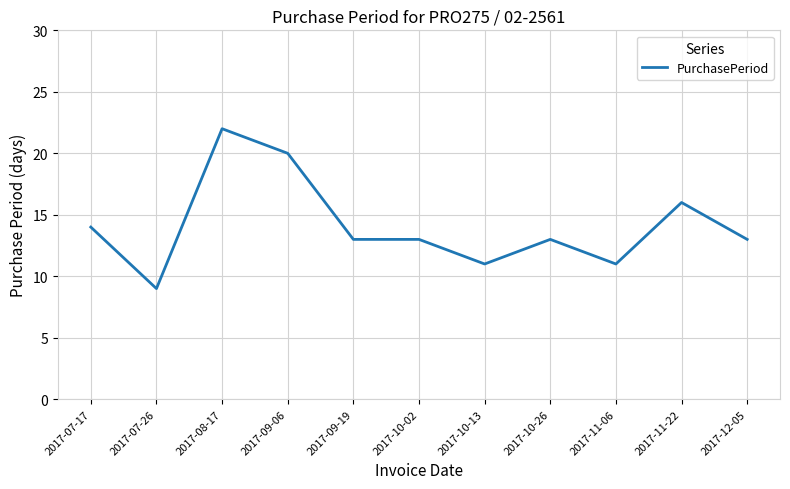

What is the difference between the maximum and second lowest values?

11